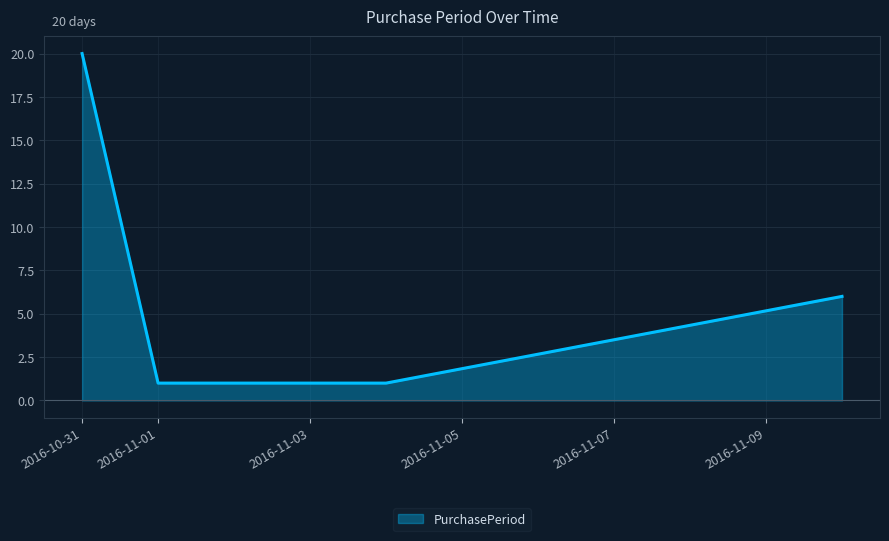

True or false: the data has more than 2 interior local peaks.

False